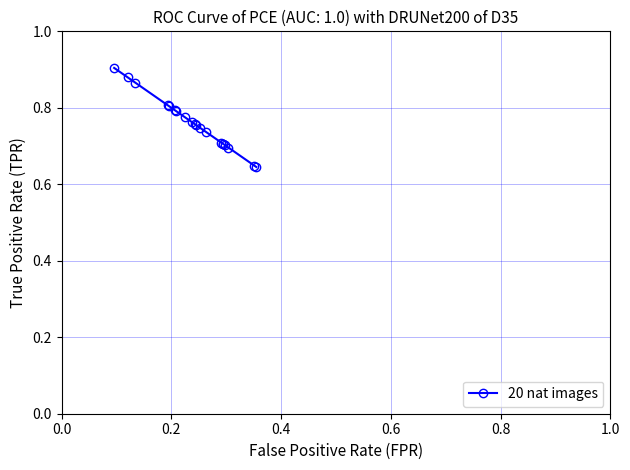

What is the difference between the maximum and minimum values?

0.3